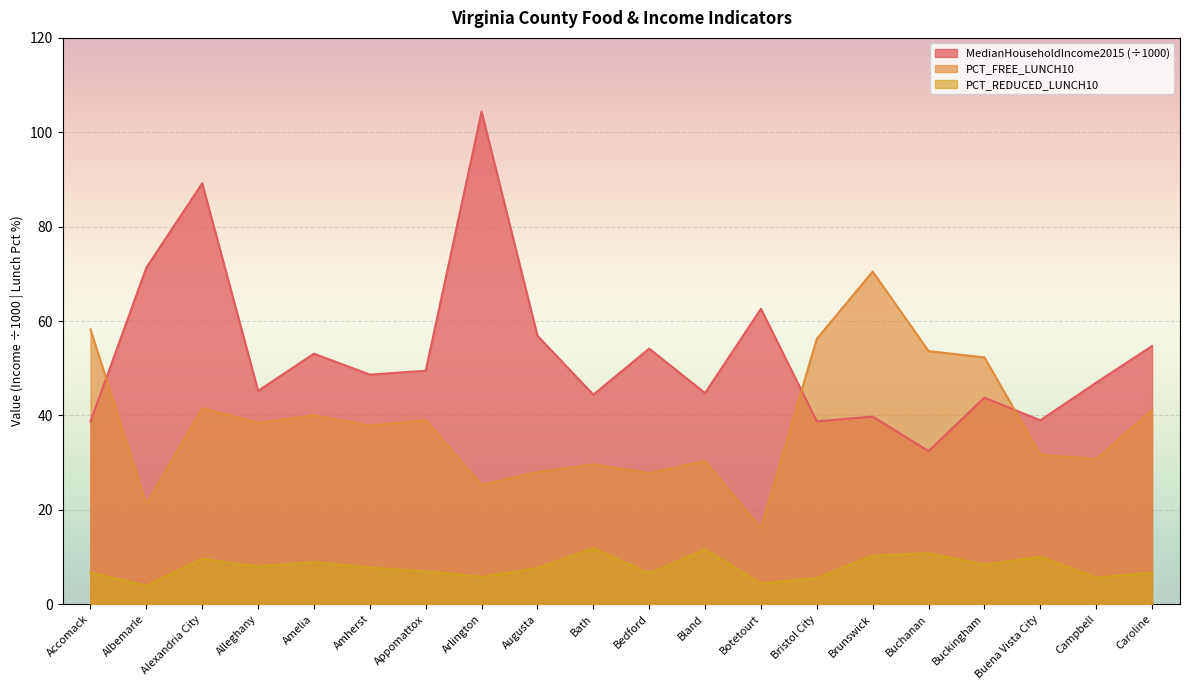

Does the chart display data point markers on the line(s)?

No